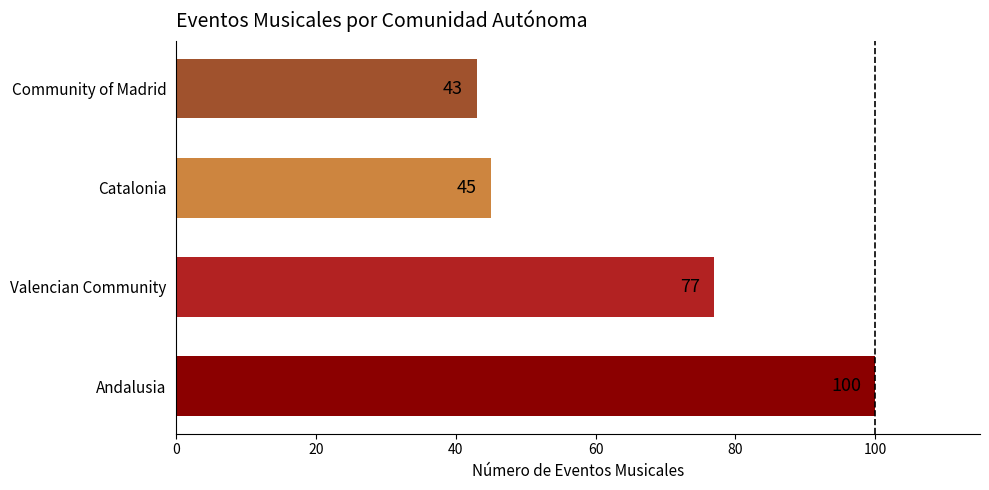

Reading bottom to top, what are all the values shown in this chart?

Andalusia=100	Valencian Community=77	Catalonia=45	Community of Madrid=43